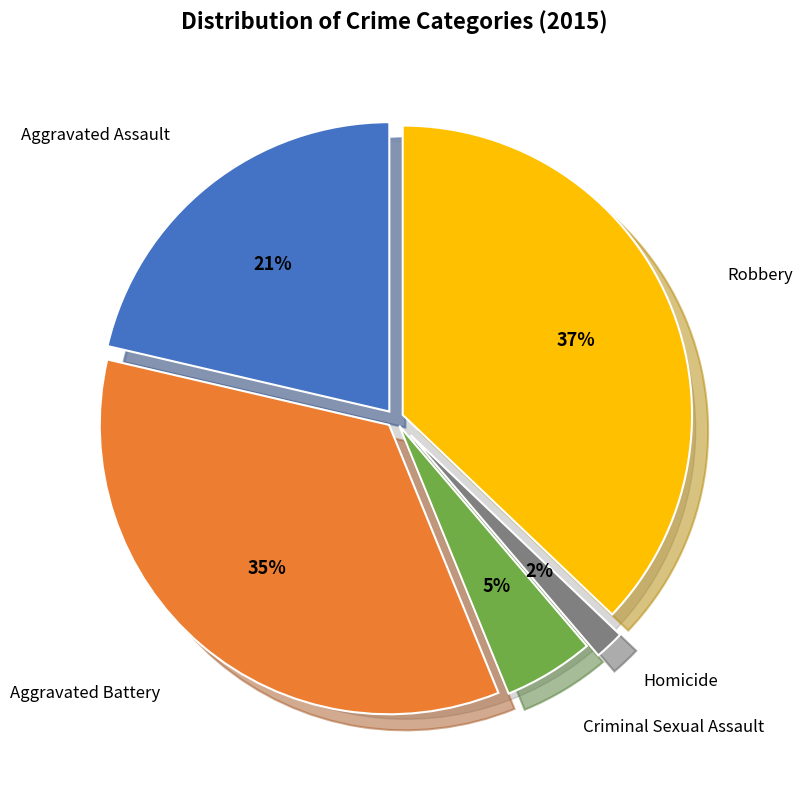

Which has a higher value, Aggravated Battery or Aggravated Assault?

Aggravated Battery